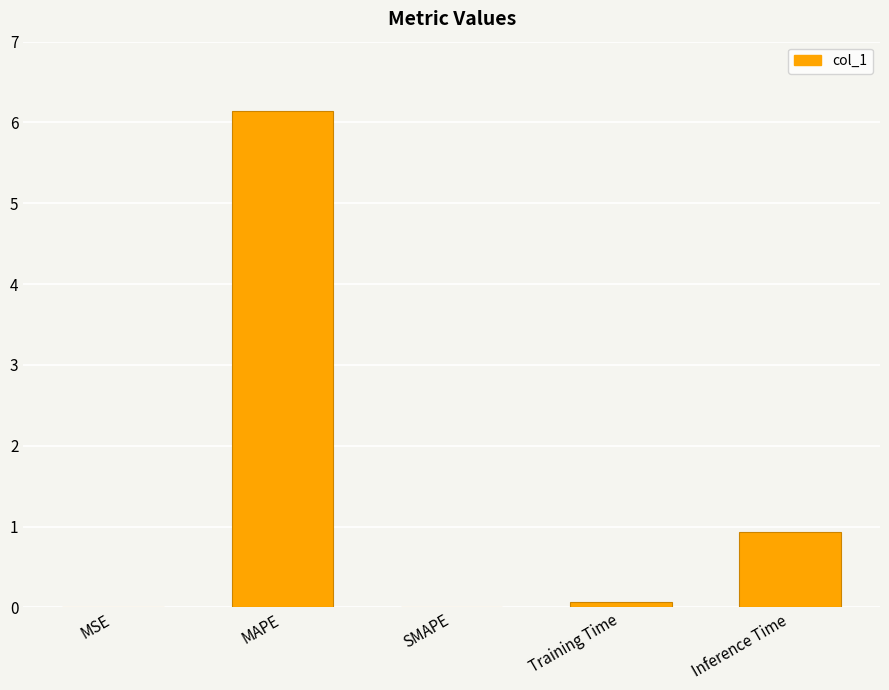

Which has a higher value, MAPE or SMAPE?

MAPE